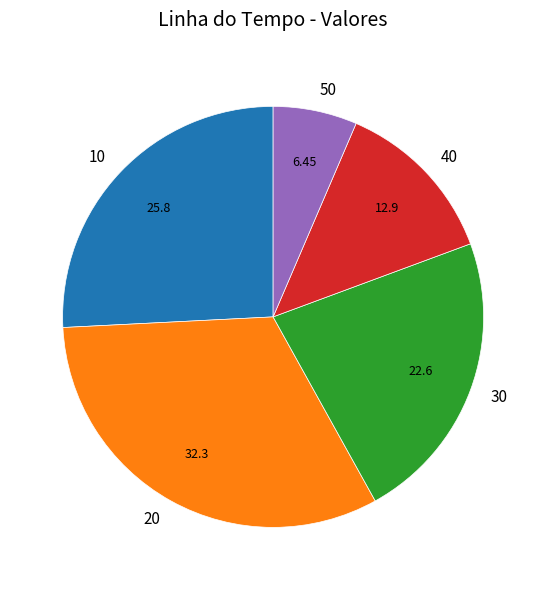

Count the number of slices in the pie.

5